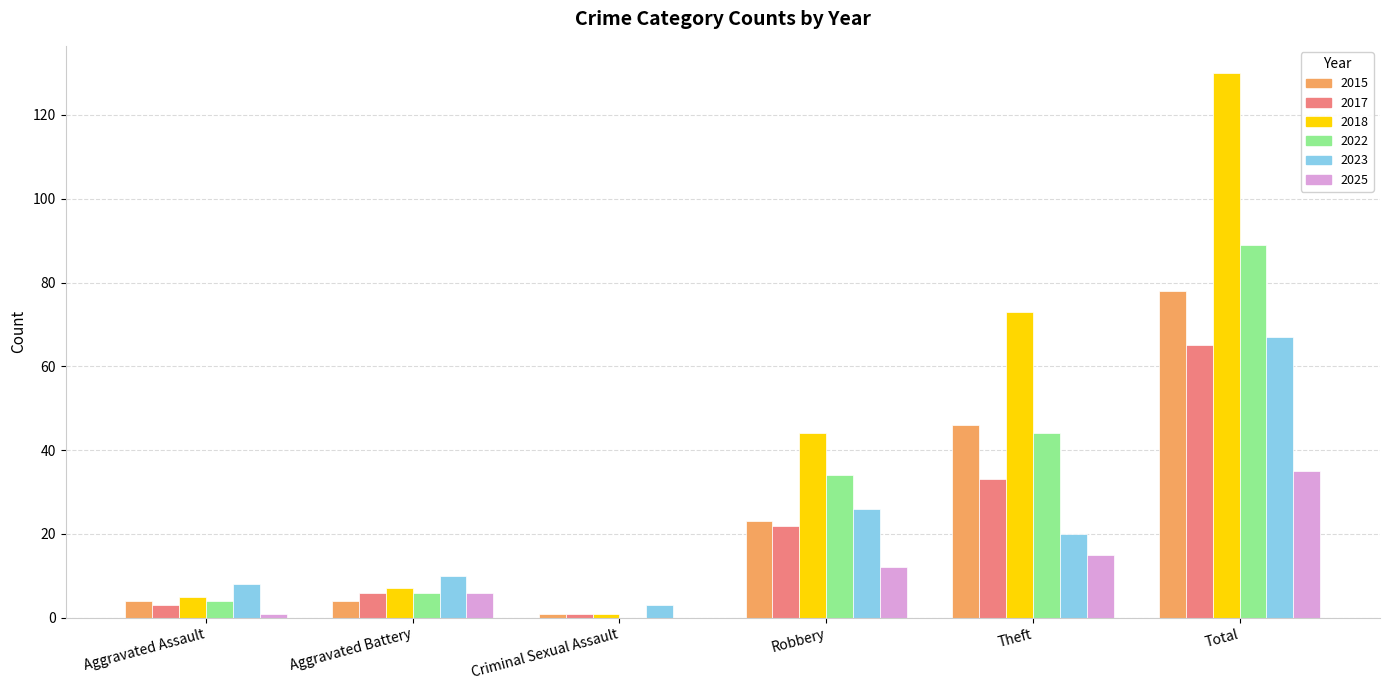

Between Aggravated Battery and Theft, which series saw the biggest shift?

2018